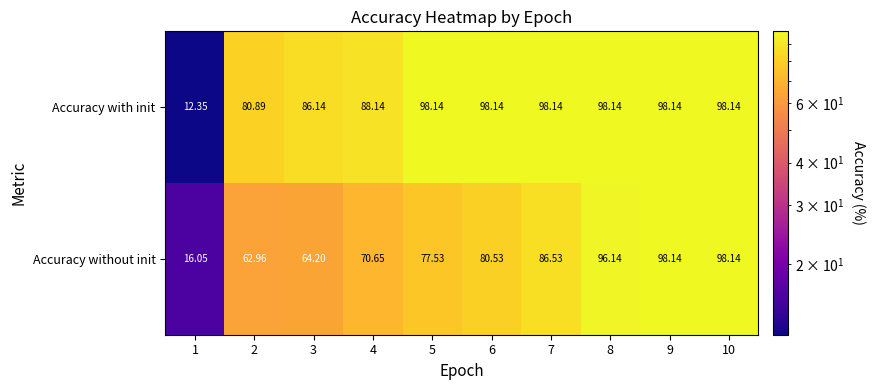

Between 6 and 7, which series saw the biggest shift?

Accuracy without init